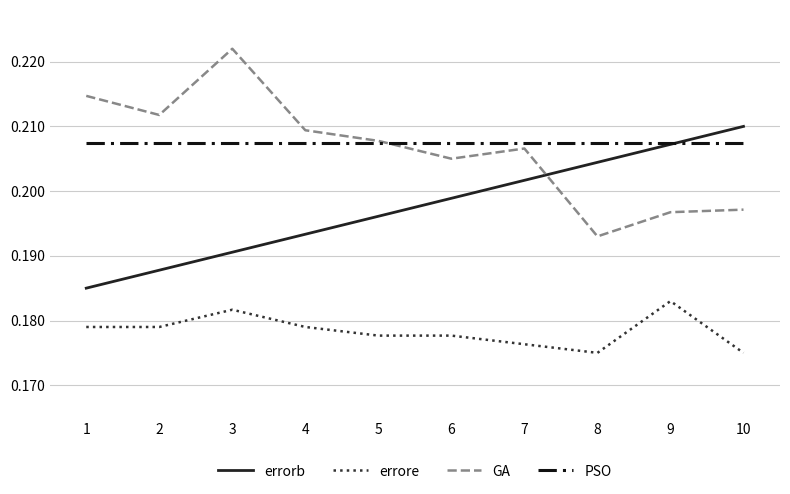

Which category has the highest value in the errore series?

9